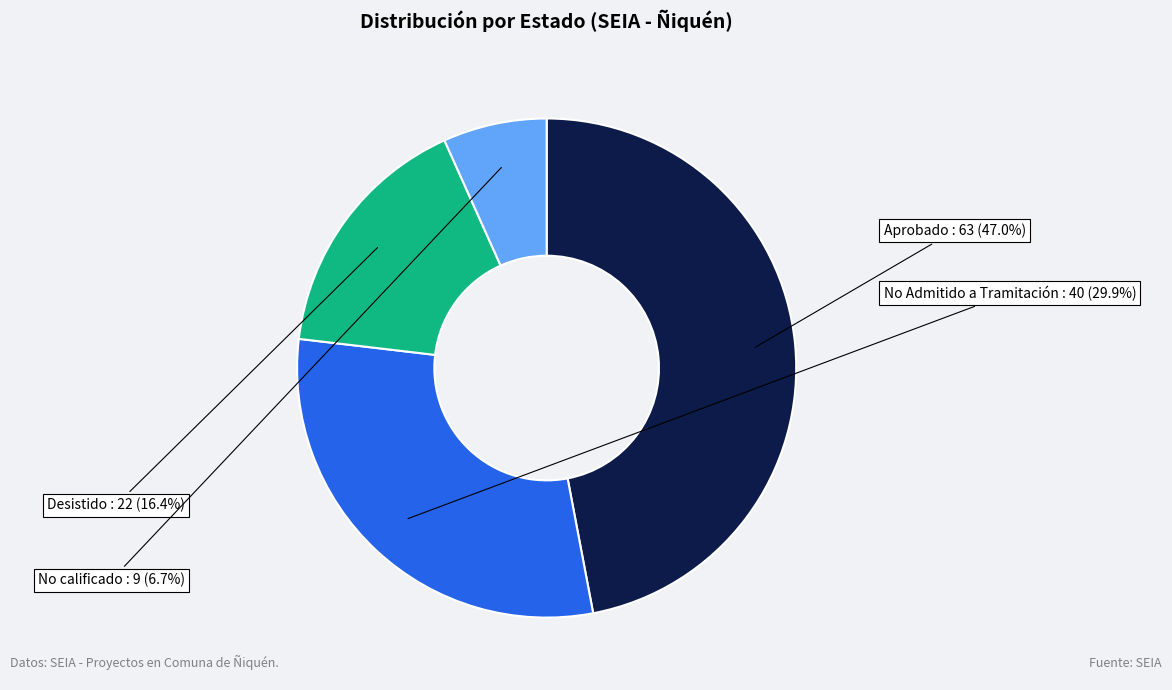

Does any single category account for the majority?

No